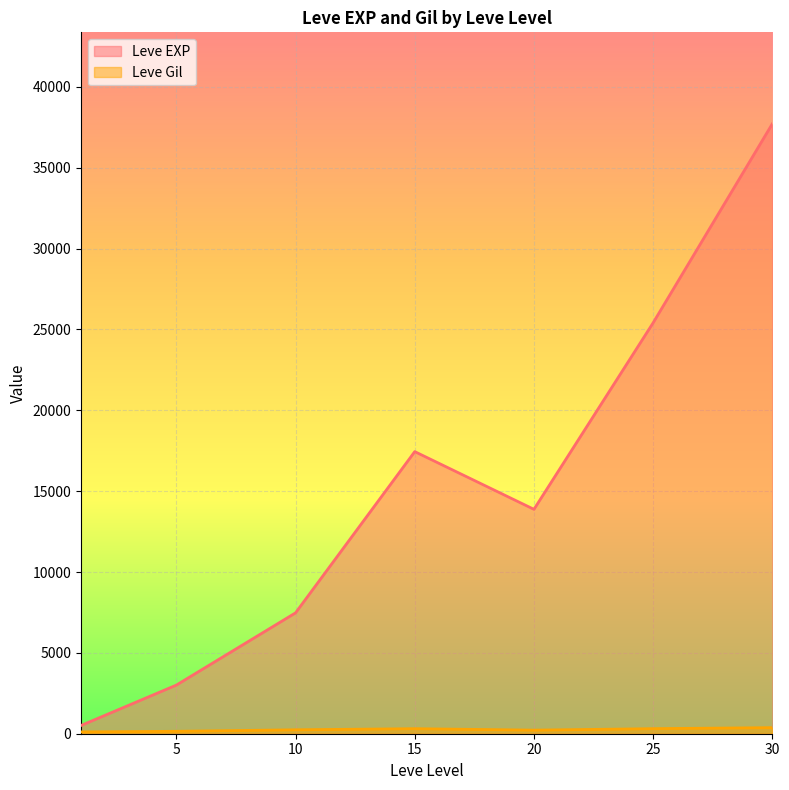

Which series has the largest range (max minus min)?

Leve EXP